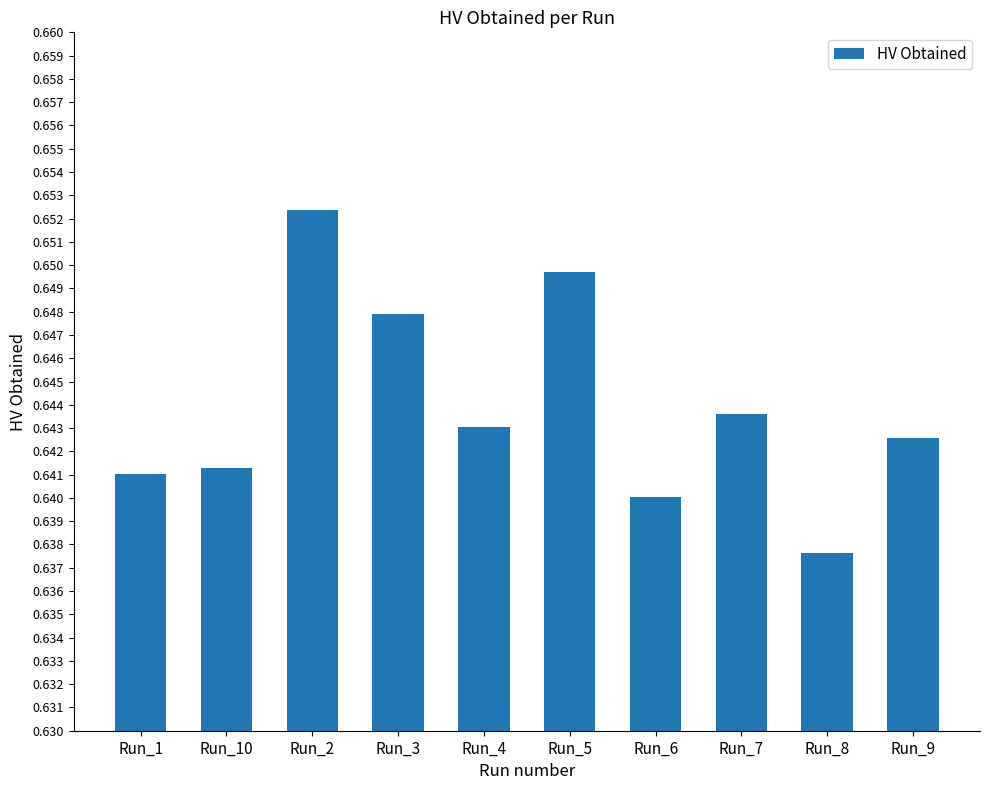

Is it true that the value at Run_9 is 1.1?

False